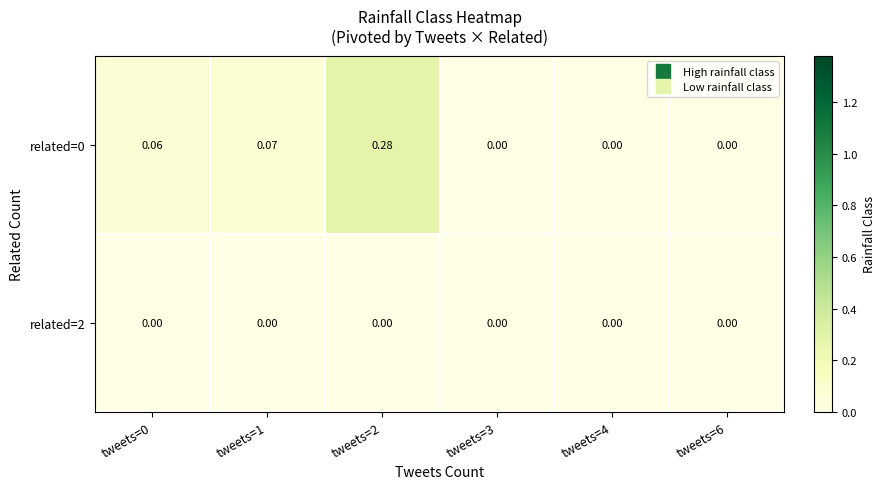

Is the value of related=0 at tweets=2 greater than the value of related=2 at tweets=6?

Yes